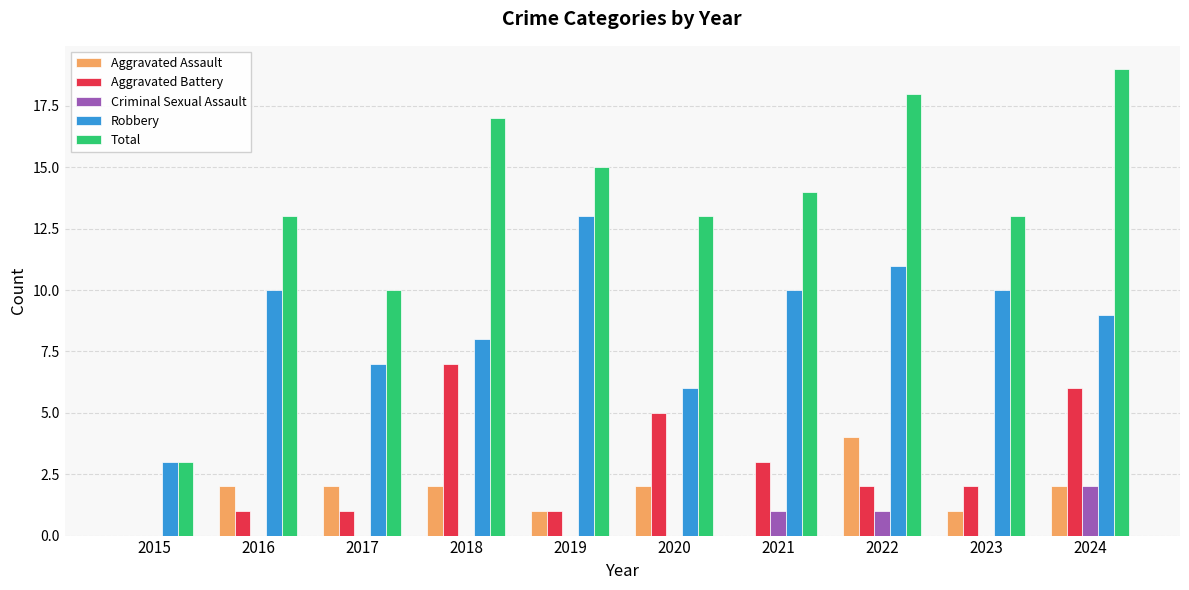

What is the total value across all series at 2018?

34